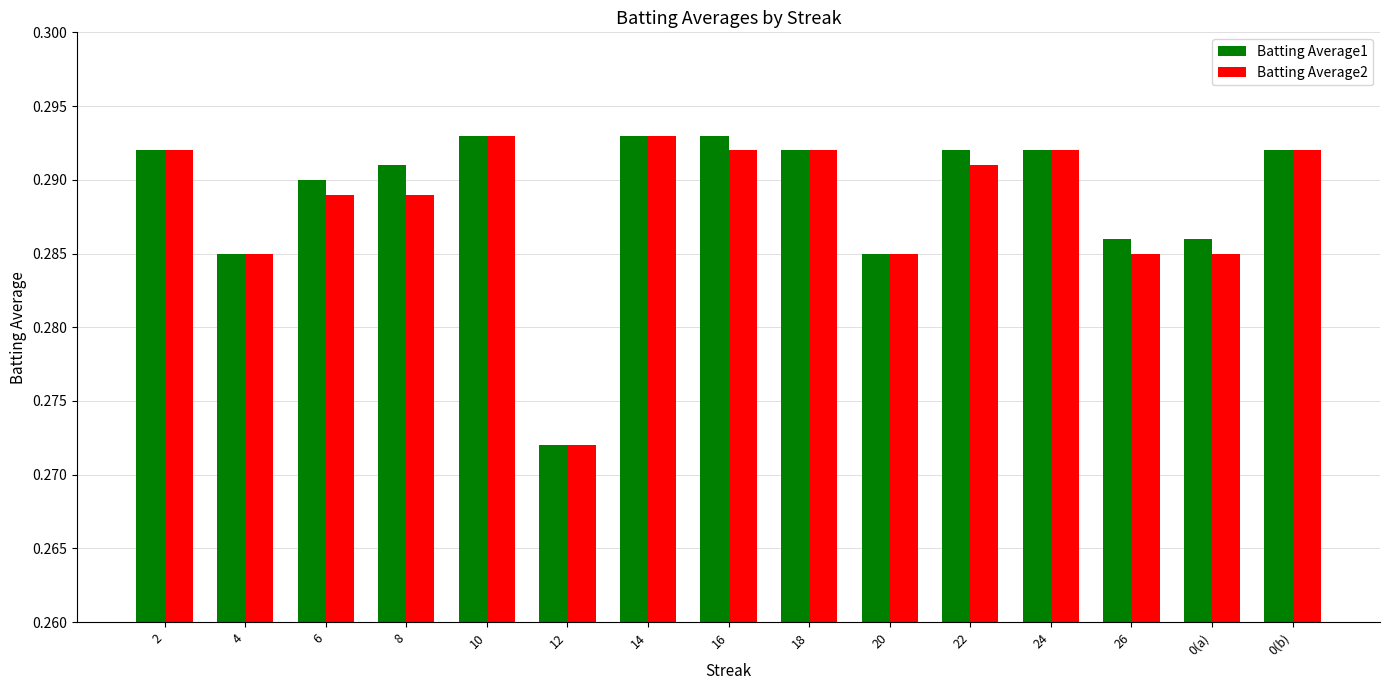

At how many categories does at least one series exceed 0?

15